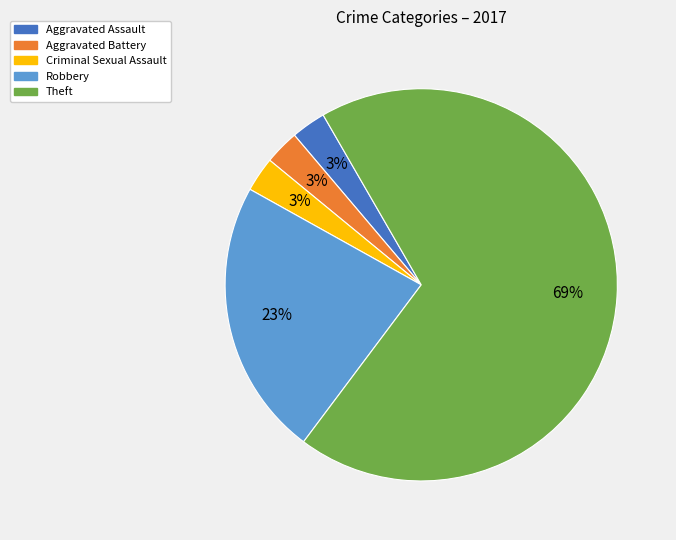

To the nearest percent, what is the average slice percentage?

20%